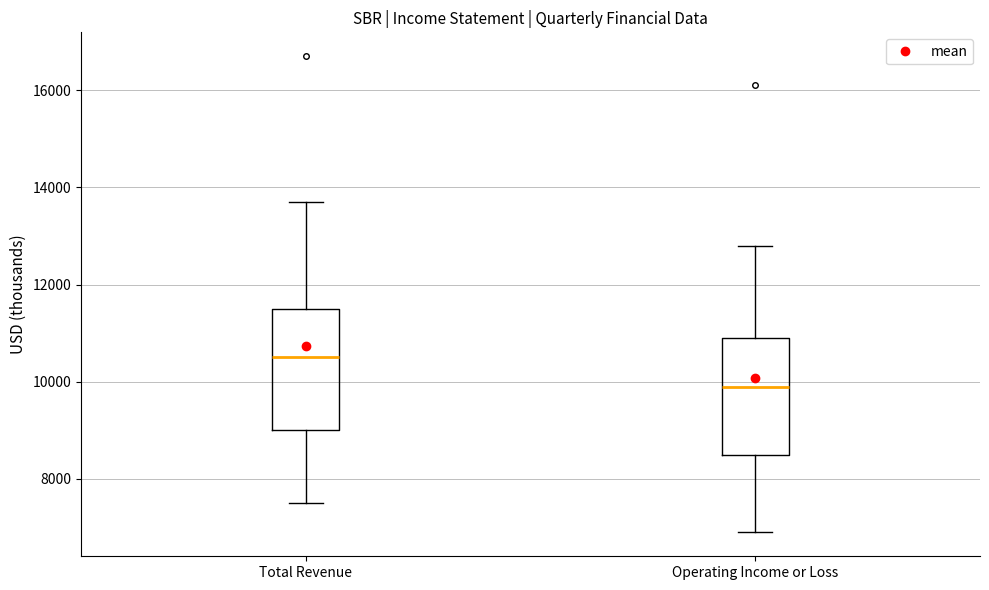

Where does the median line of the box for Total Revenue sit on the y-axis? The values are not printed on the chart, so give them approximately, as read against the axis.

10600